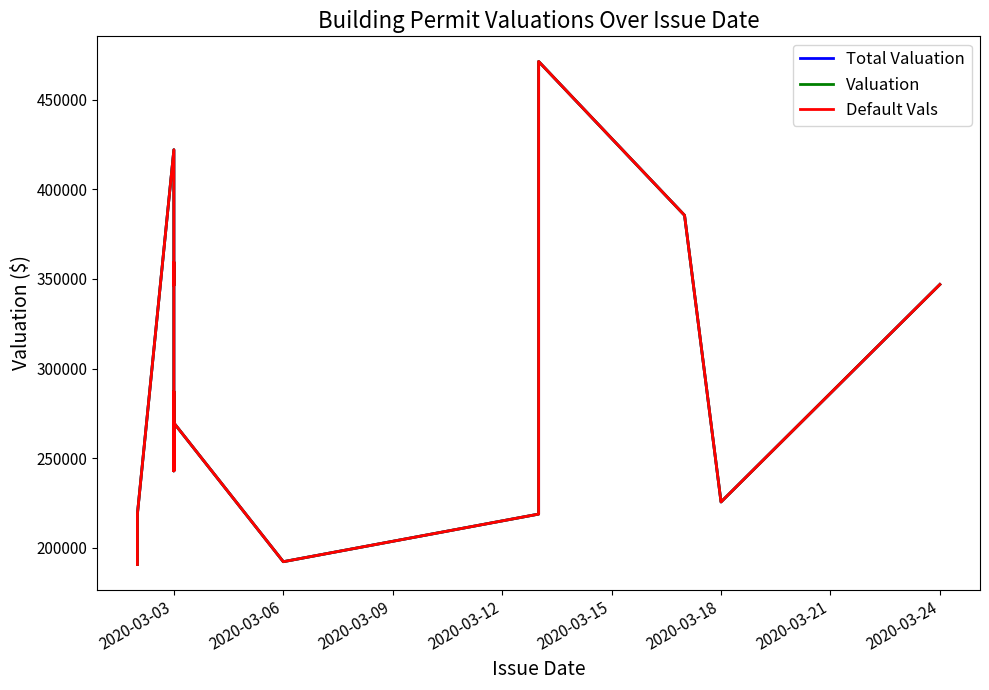

In Valuation, how many points are lower than both neighbors (excluding endpoints)?

6